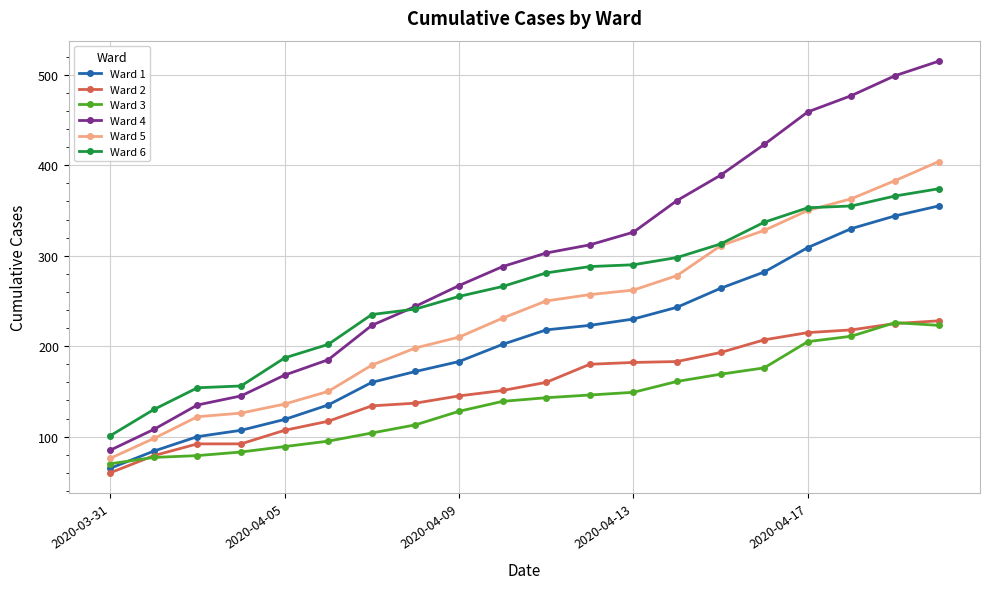

What is the difference between the maximum and minimum values in the Ward 2 series?

168